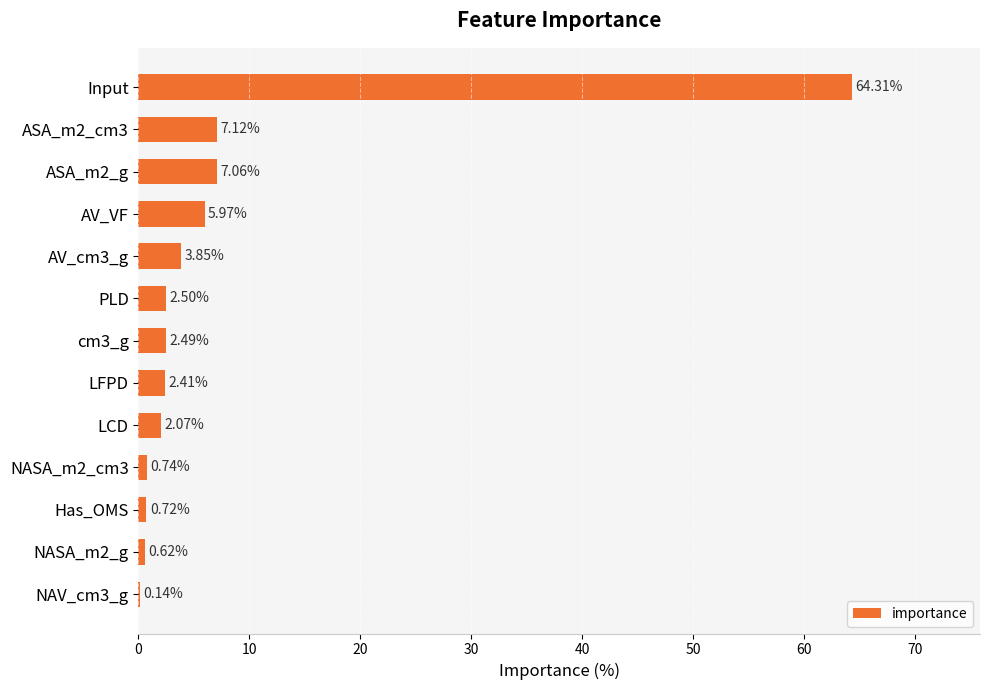

Which label corresponds to the largest value in the chart?

Input